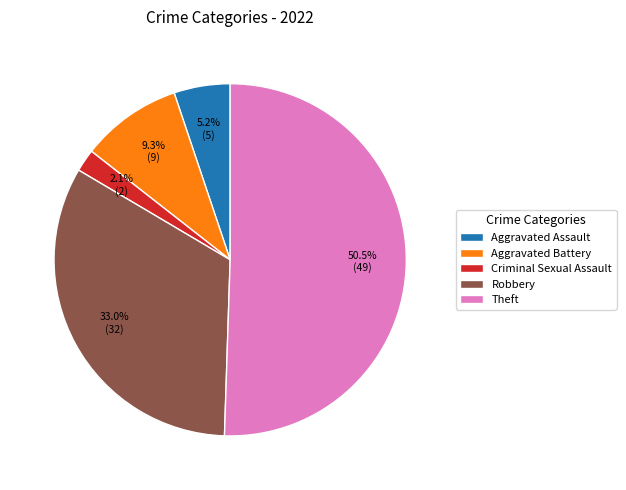

Which has a higher value, Aggravated Assault or Theft?

Theft